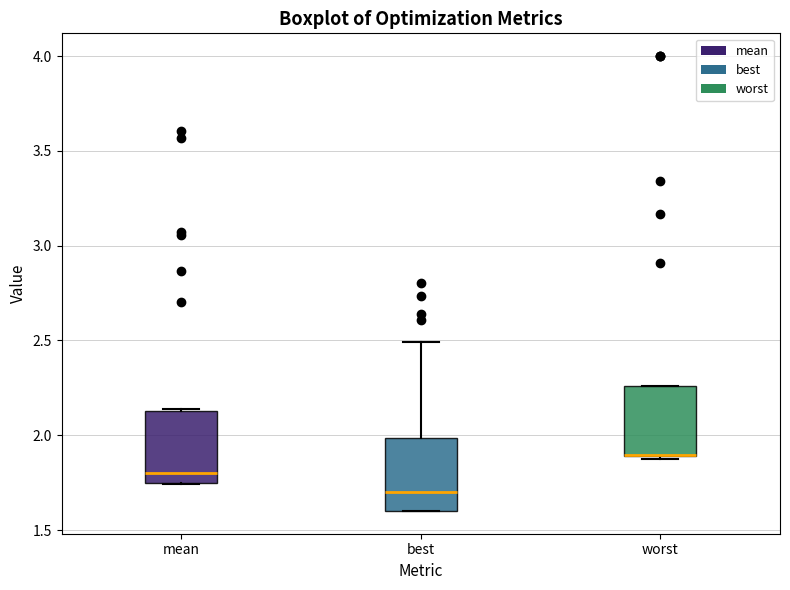

Where is the upper edge of the box for worst on the y-axis? The values are not printed on the chart, so give them approximately, as read against the axis.

2.25